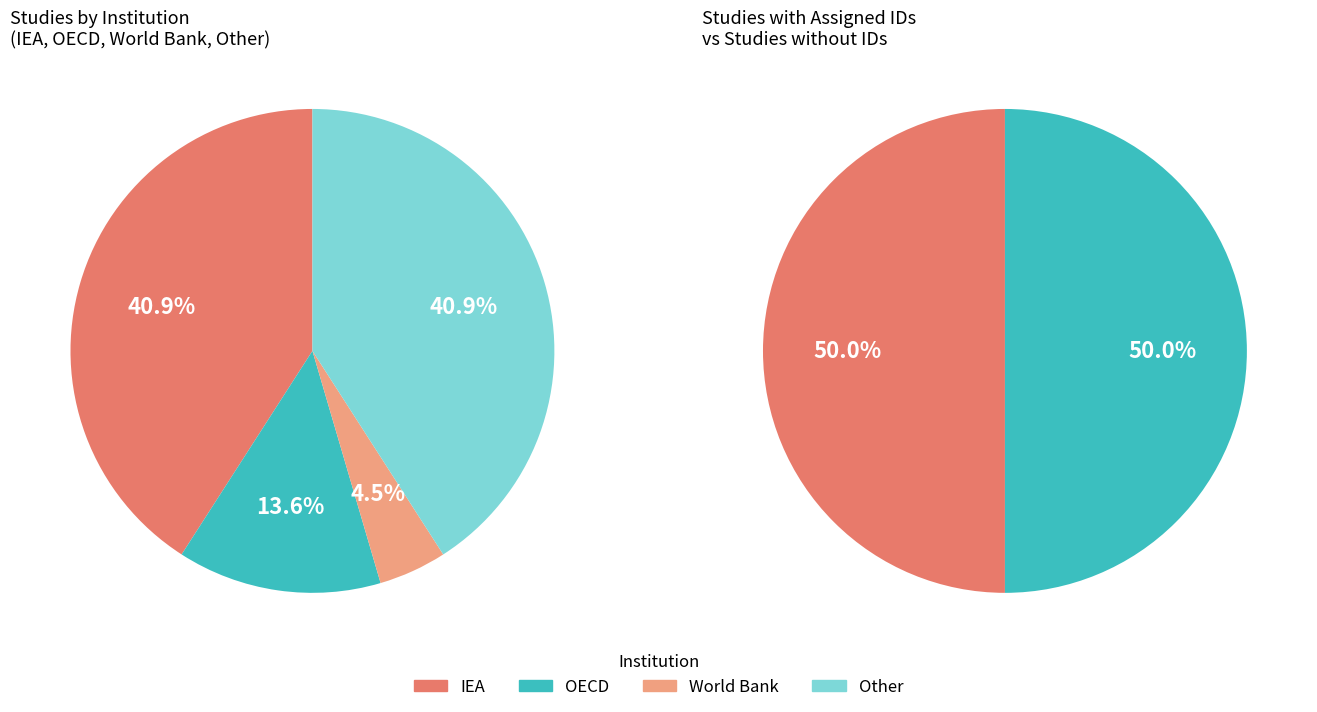

Is it true that World Bank is 5% of the pie?

True